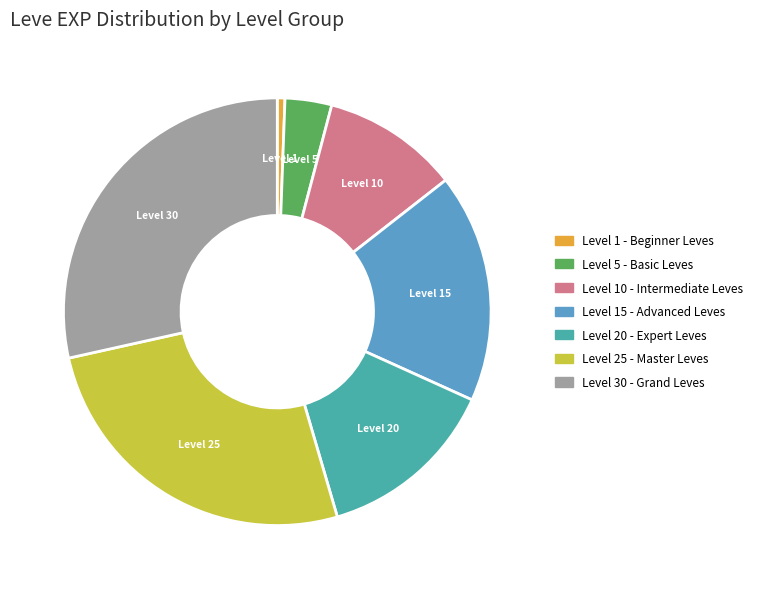

How many slices are in this pie chart?

7